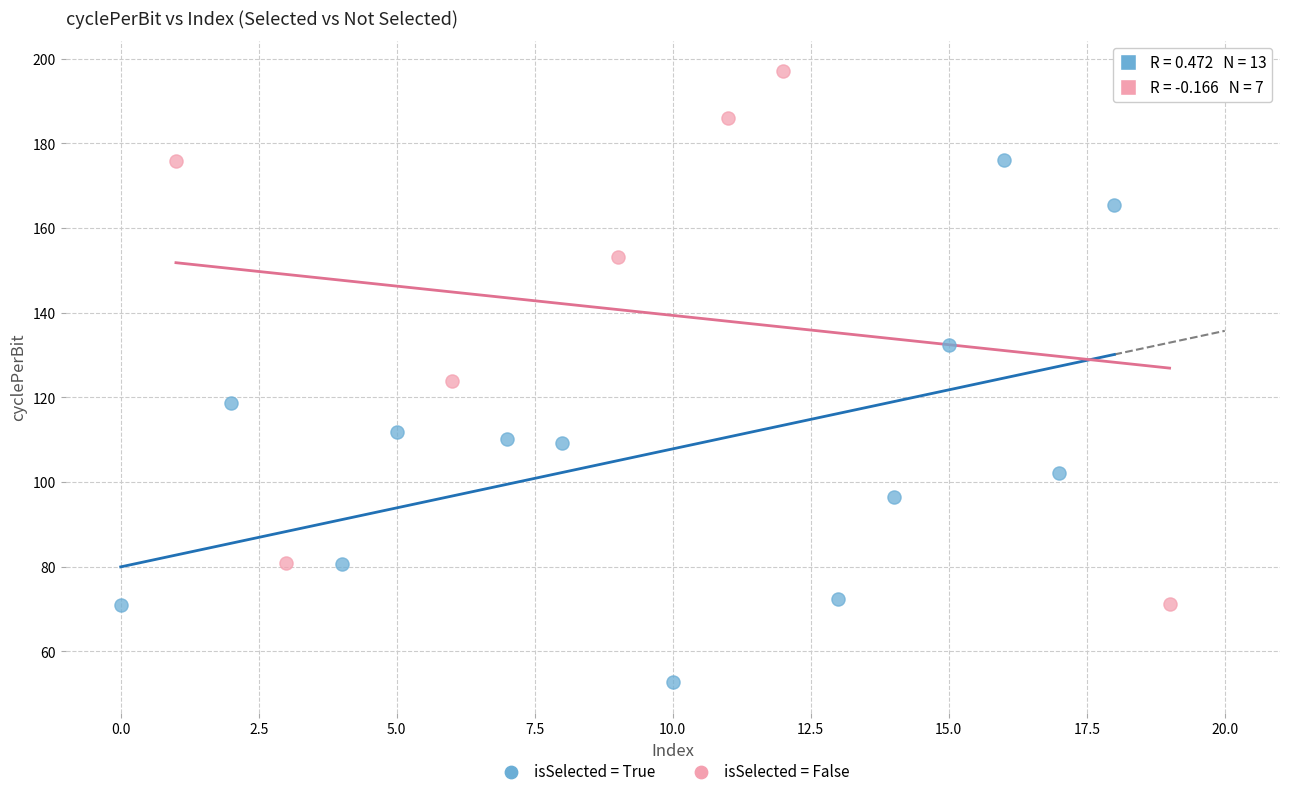

Which series reaches the maximum Y coordinate?

isSelected = False